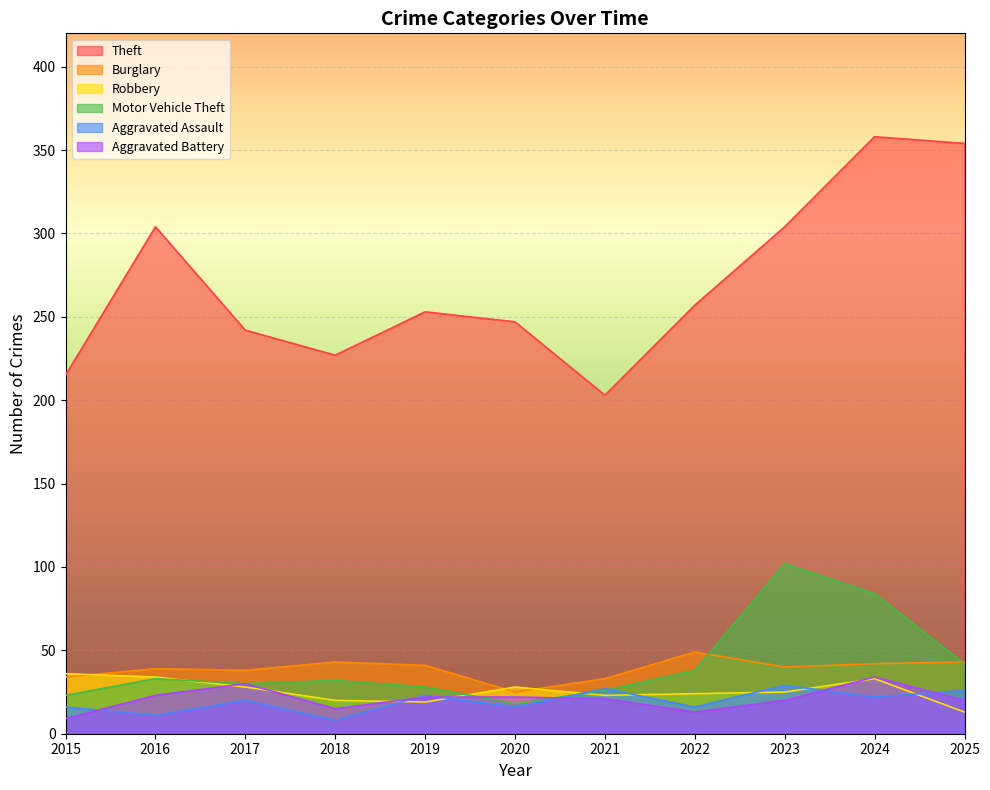

Which series has the largest total across all categories?

Theft